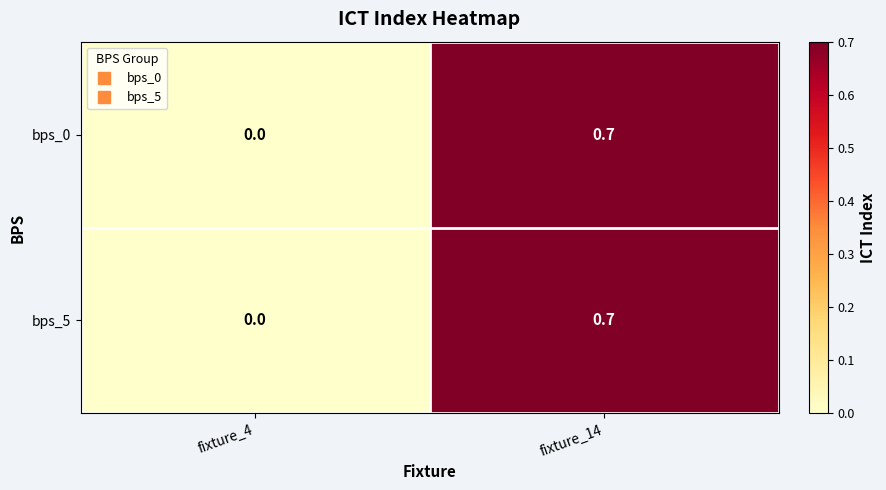

Is it true that bps_5 equals 0.5 at fixture_14?

False